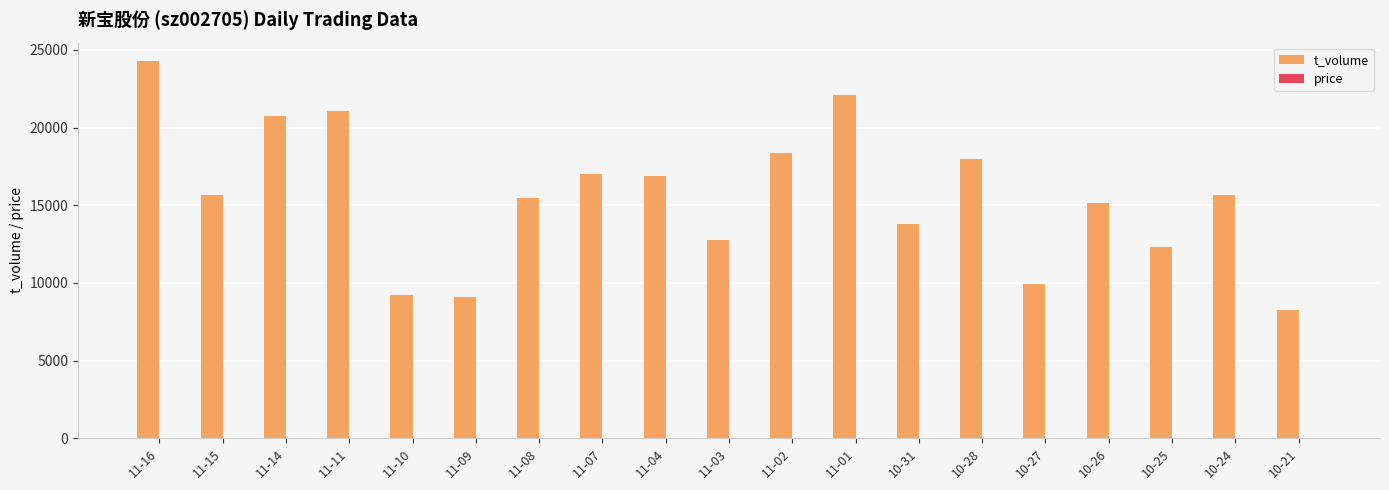

Between 10-31 and 10-28, which series saw the biggest shift?

t_volume